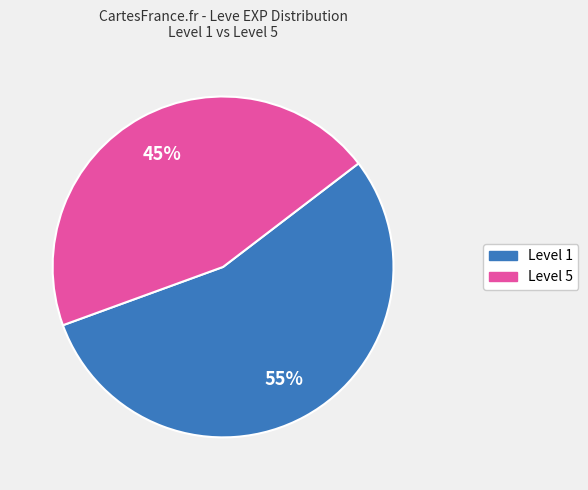

To the nearest percent, what is the average slice percentage?

50%